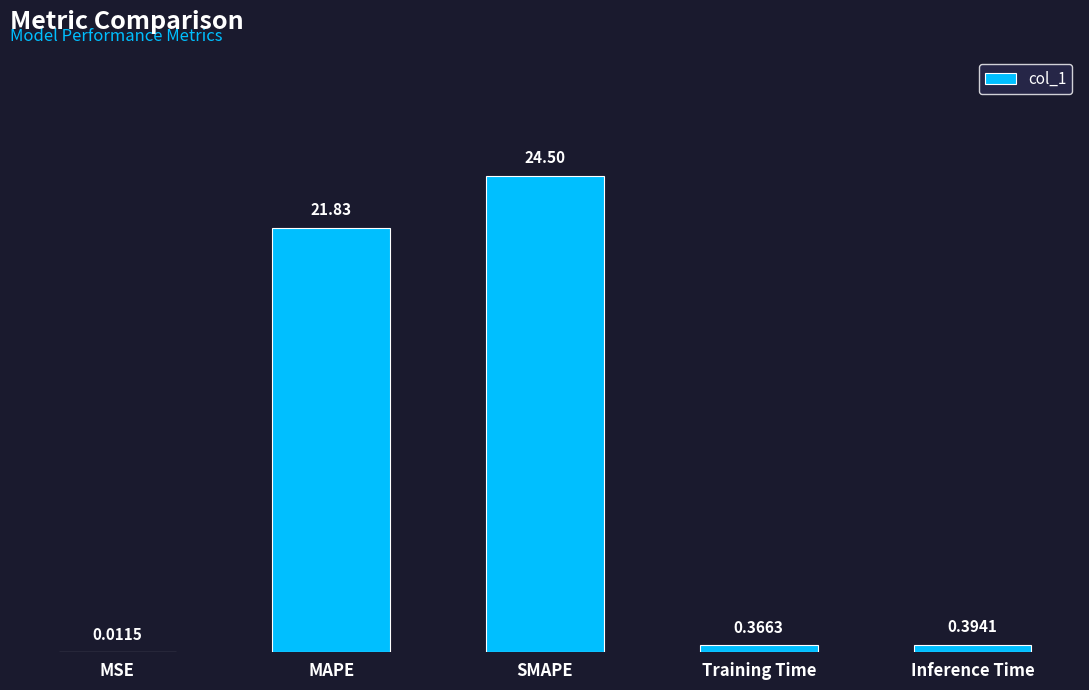

Where is the data nearest to the value 12?

MAPE